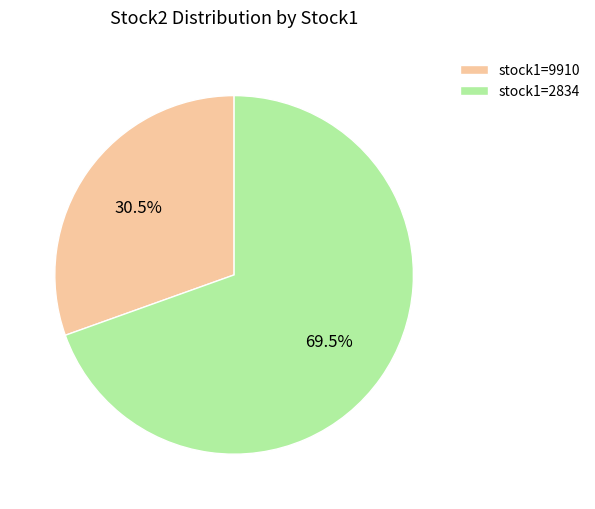

What is the smallest slice in the pie chart?

stock1=9910